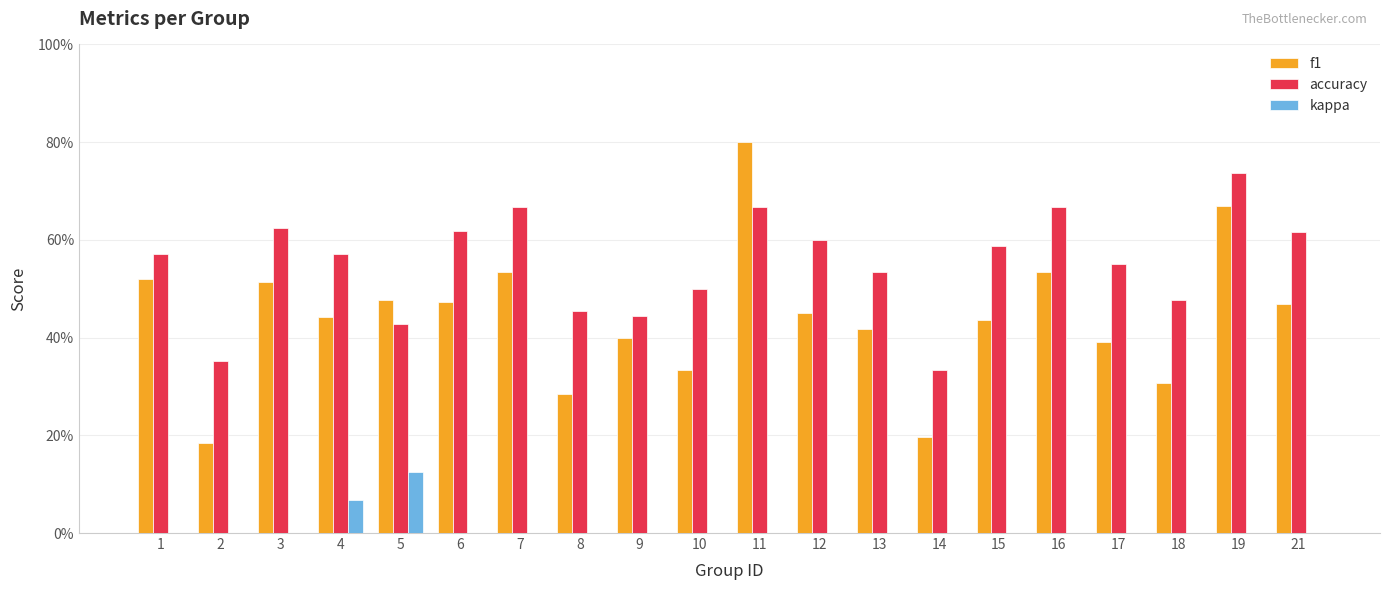

Which category has the highest value in the f1 series?

11